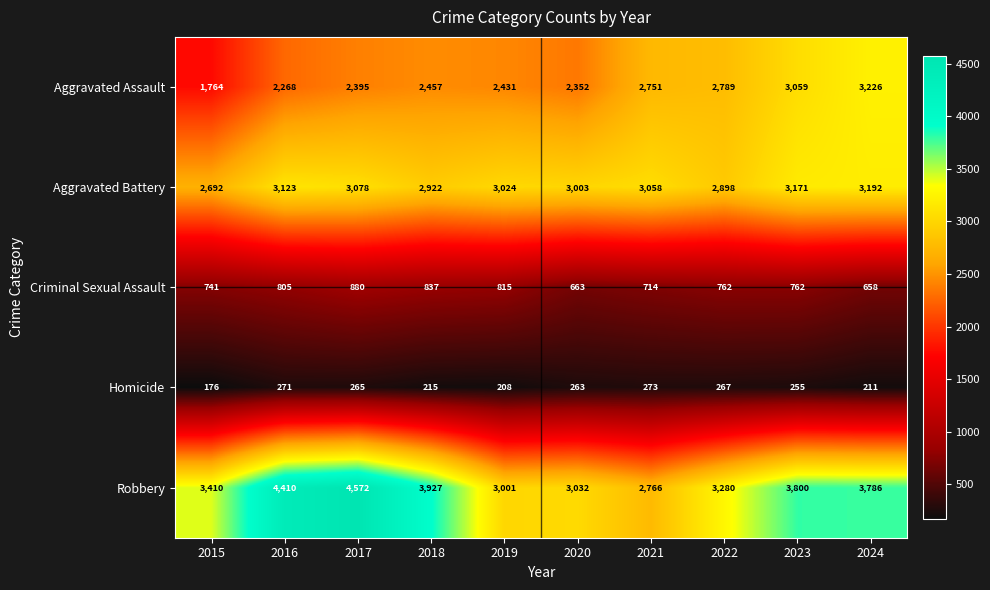

The value of Aggravated Battery at 2022 is 2898. True or false?

True